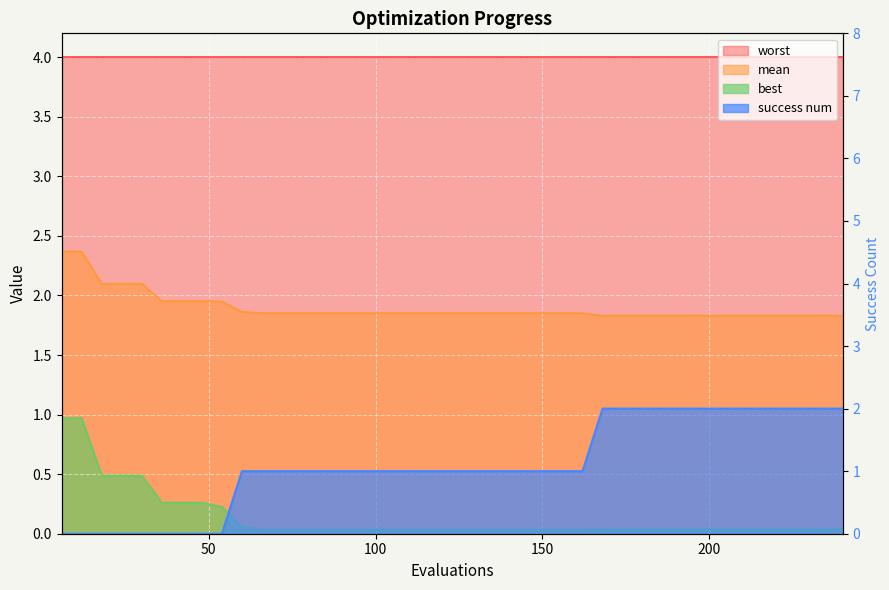

What is the difference between the second highest and second lowest values in the best series?

0.9